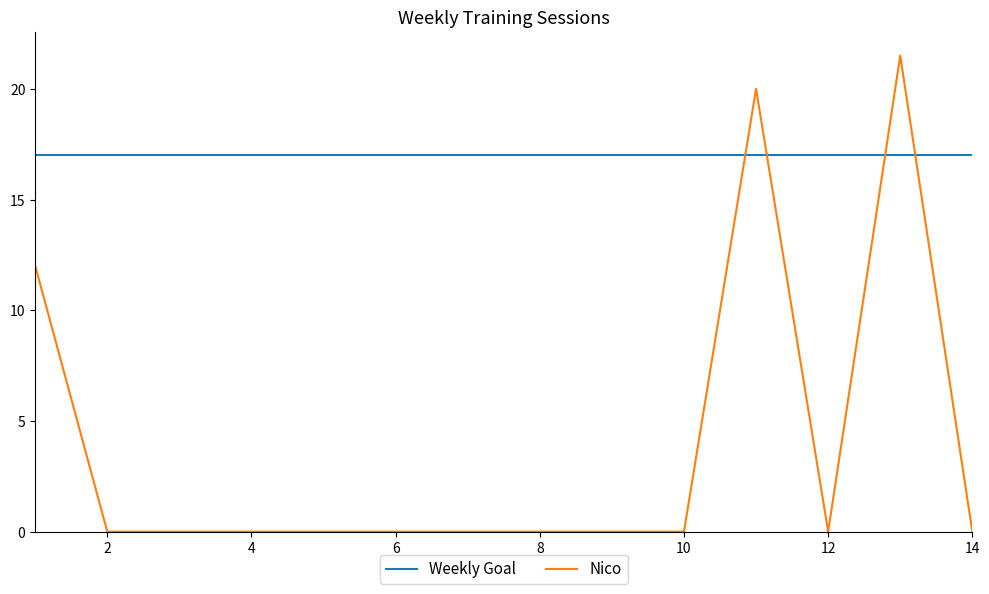

Rank the series by their average value, from highest to lowest.

Weekly Goal, Nico